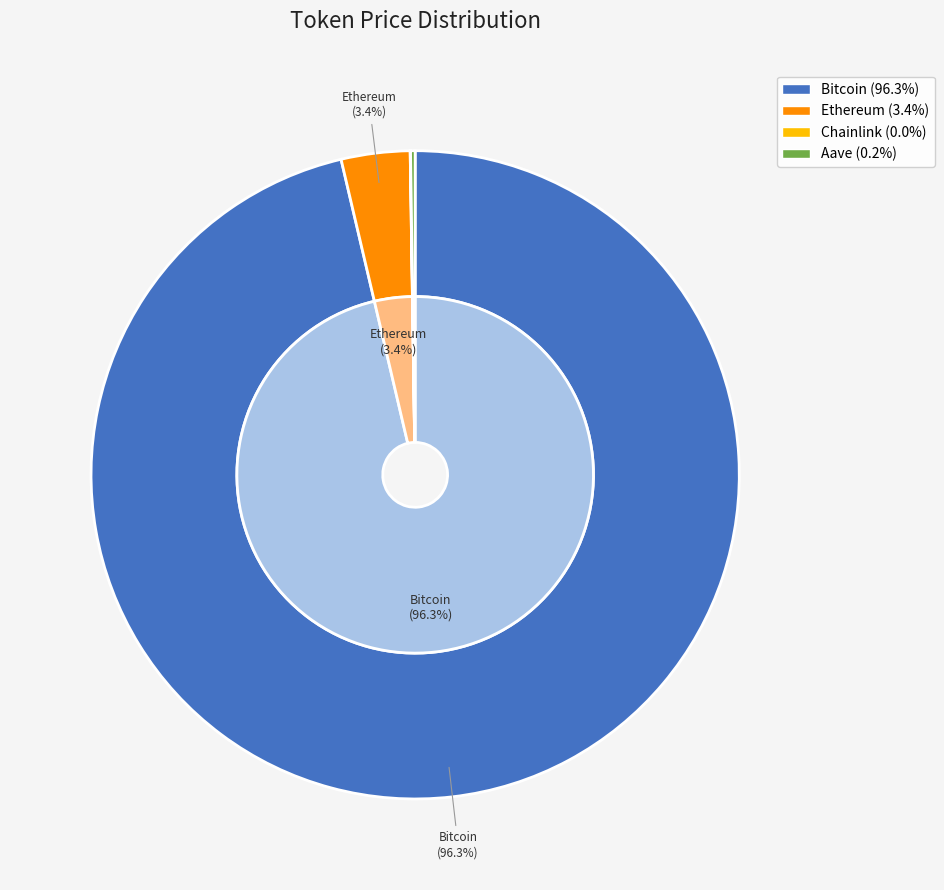

How many segments does this pie chart have?

4